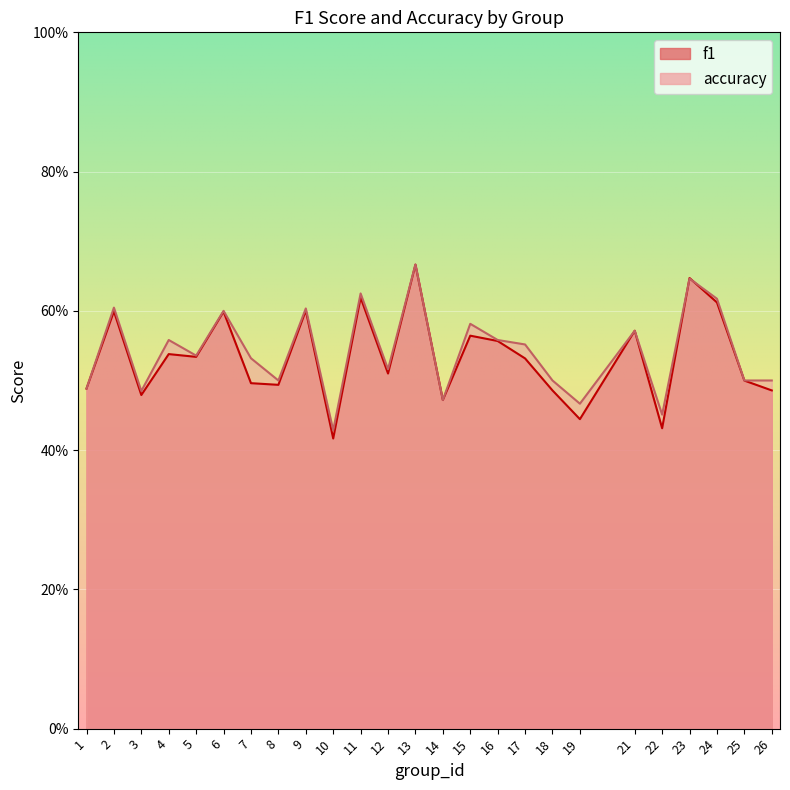

Reading right to left, what are all the values shown in this chart?

f1: 26=0.5	25=0.5	24=0.6	23=0.6	22=0.4	21=0.6	19=0.4	18=0.5	17=0.5	16=0.6	15=0.6	14=0.5	13=0.7	12=0.5	11=0.6	10=0.4	9=0.6	8=0.5	7=0.5	6=0.6	5=0.5	4=0.5	3=0.5	2=0.6	1=0.5
accuracy: 26=0.5	25=0.5	24=0.6	23=0.6	22=0.5	21=0.6	19=0.5	18=0.5	17=0.6	16=0.6	15=0.6	14=0.5	13=0.7	12=0.5	11=0.6	10=0.4	9=0.6	8=0.5	7=0.5	6=0.6	5=0.5	4=0.6	3=0.5	2=0.6	1=0.5